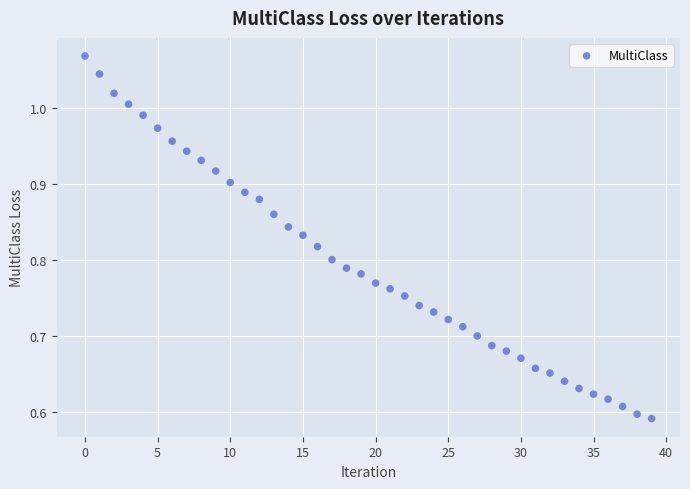

Count the number of points in this scatter plot.

40